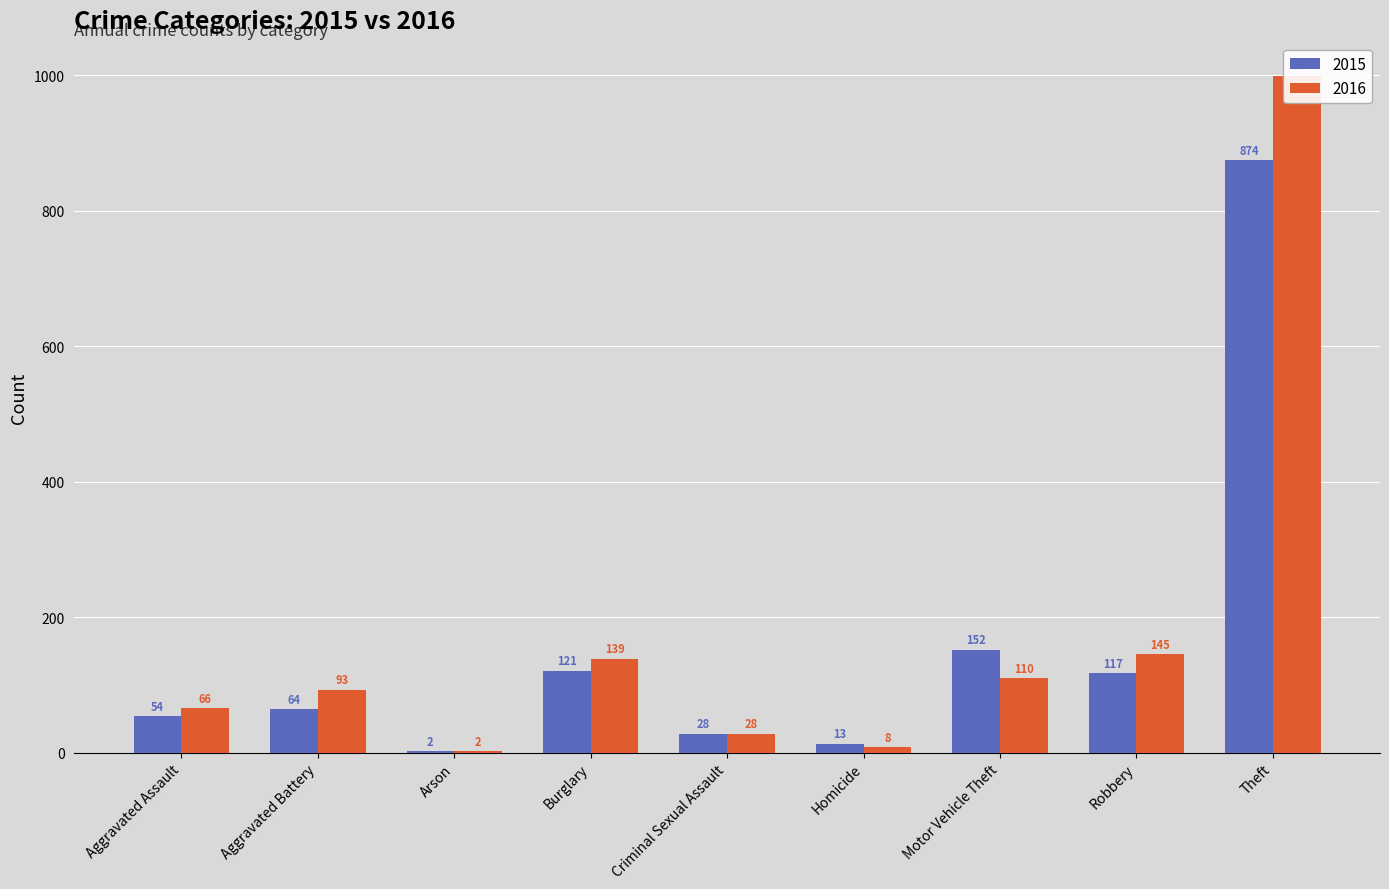

What is the minimum value shown in the chart?

2